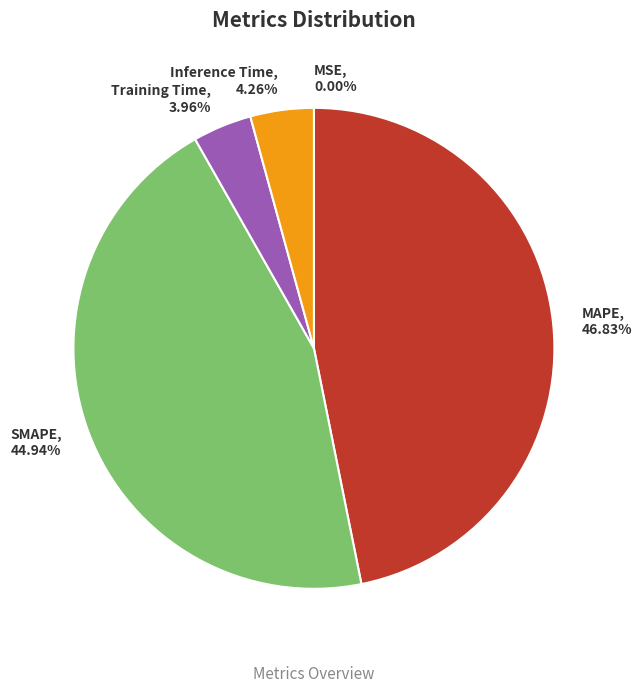

To the nearest percent, what is the difference between the largest and smallest slice percentages?

47%